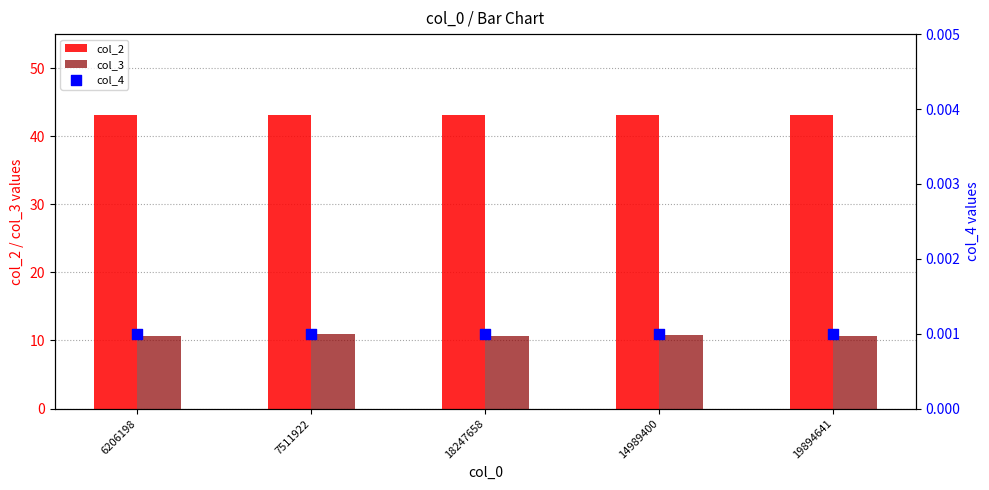

Which series contains the lowest Y value?

col_4